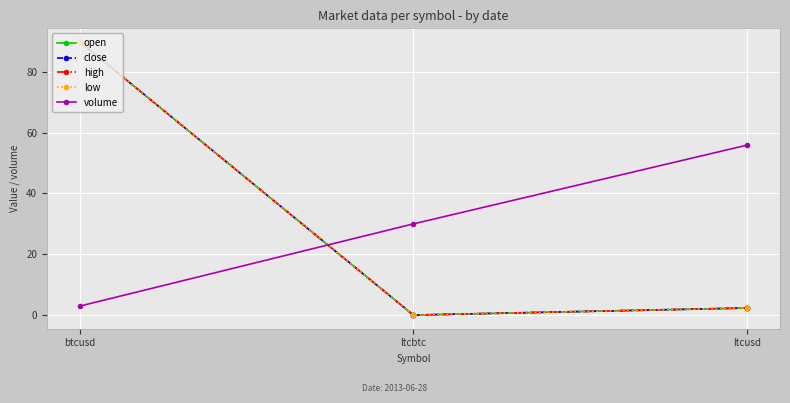

What is the average value of the high series?

30.7